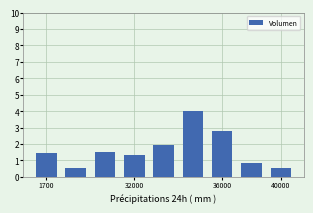

What is the value of the 3rd bar from the left?

1.5